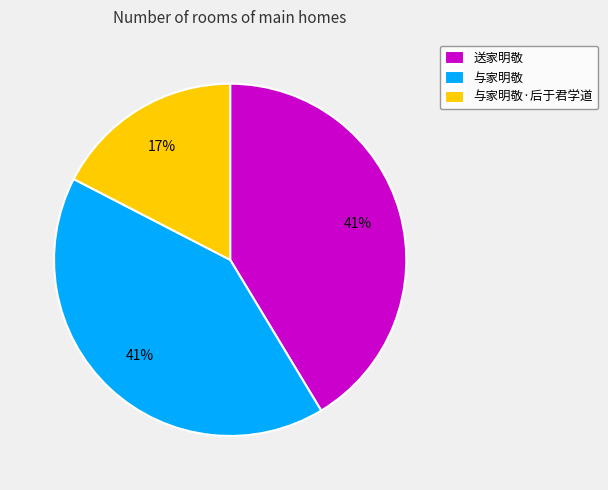

To the nearest percent, what portion does 与家明敬·后于君学道 represent?

17%